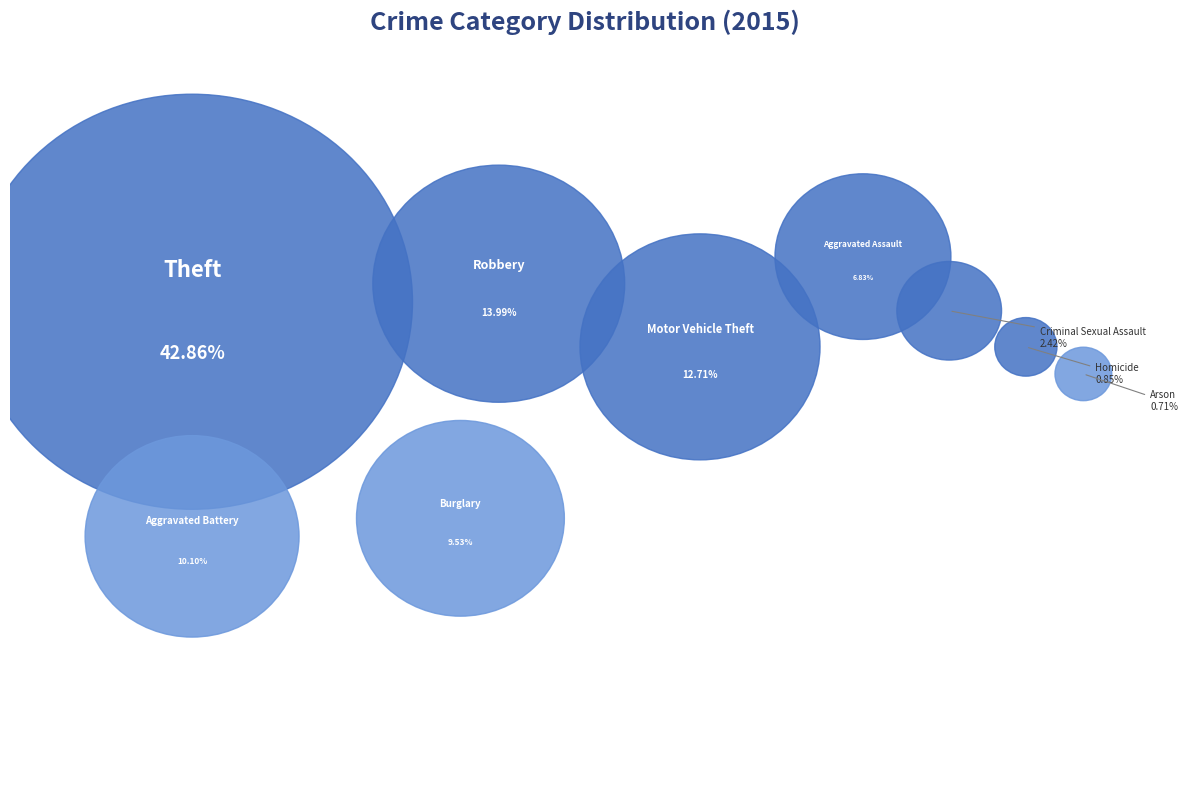

Is Motor Vehicle Theft the majority of the pie?

No